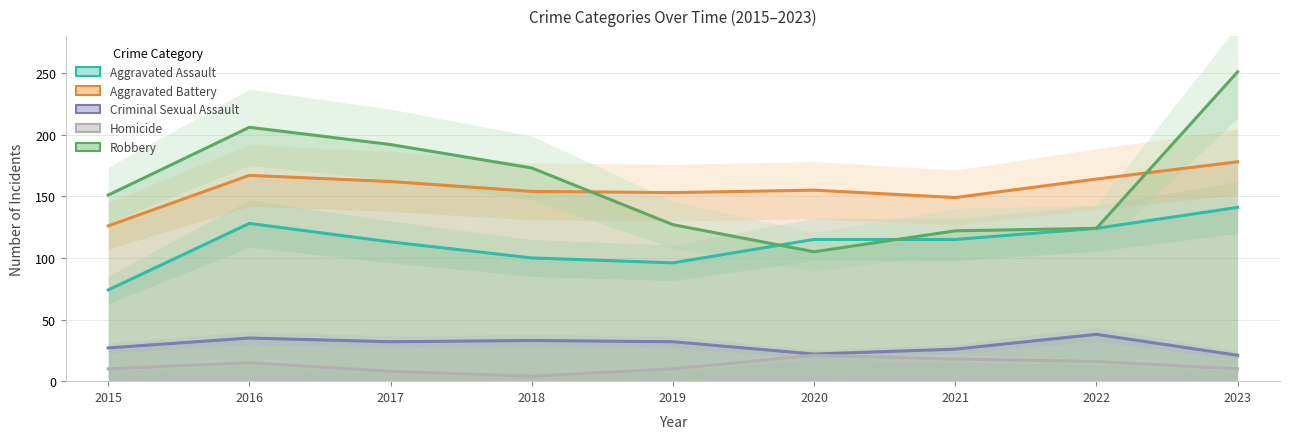

Reading left to right, list all the values displayed in this chart.

Aggravated Assault: 74	128	113	100	96	115	115	124	141
Aggravated Battery: 126	167	162	154	153	155	149	164	178
Criminal Sexual Assault: 27	35	32	33	32	22	26	38	21
Homicide: 10	15	8	4	10	21	18	16	10
Robbery: 151	206	192	173	127	105	122	124	251